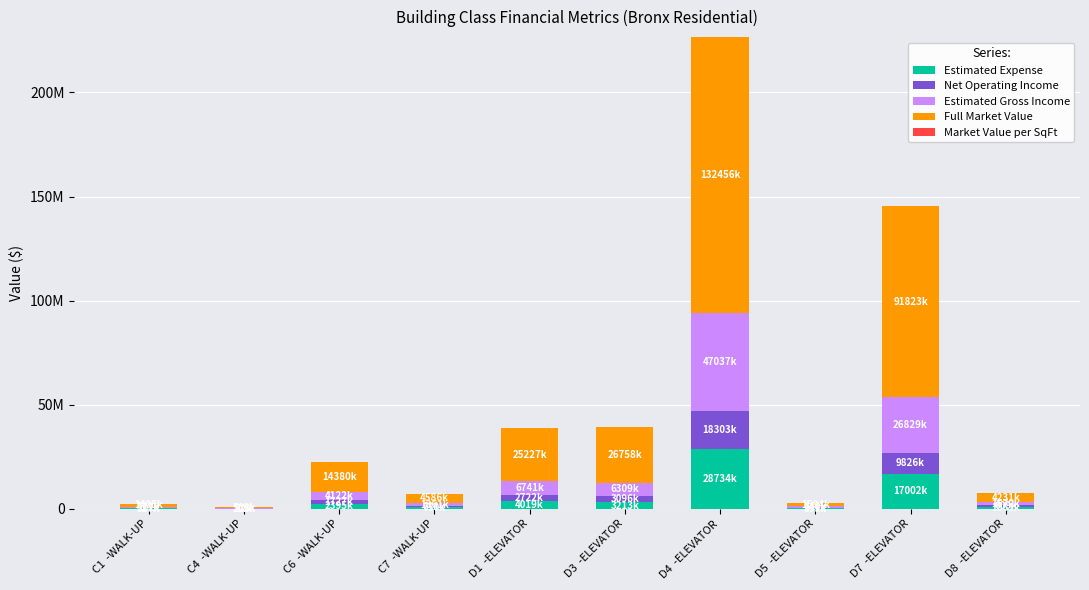

Does the chart contain stacked bars?

Yes